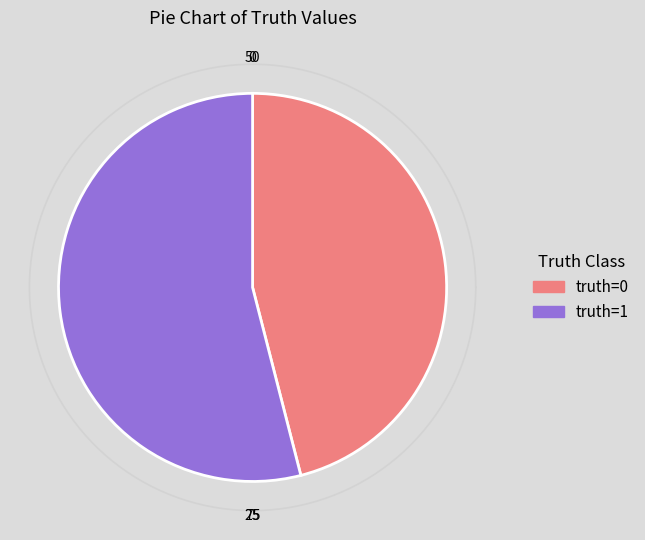

Is there a majority slice in this chart?

Yes